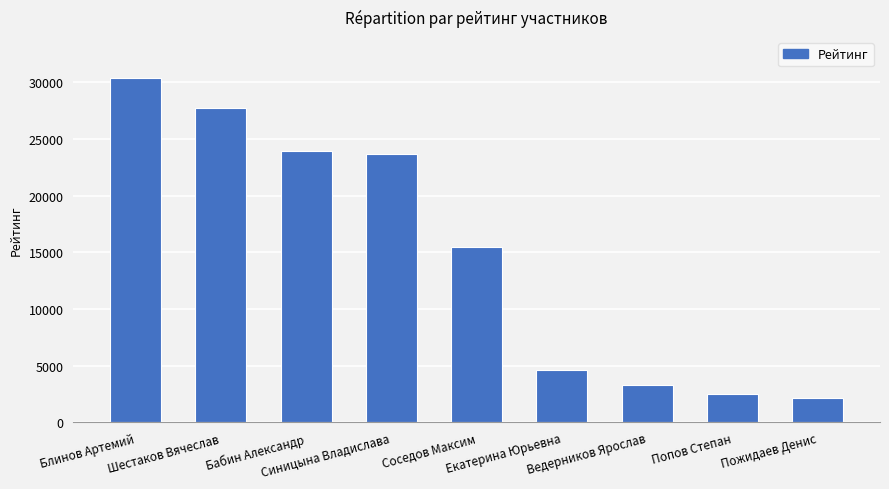

The value at Синицына Владислава is 23628. True or false?

True